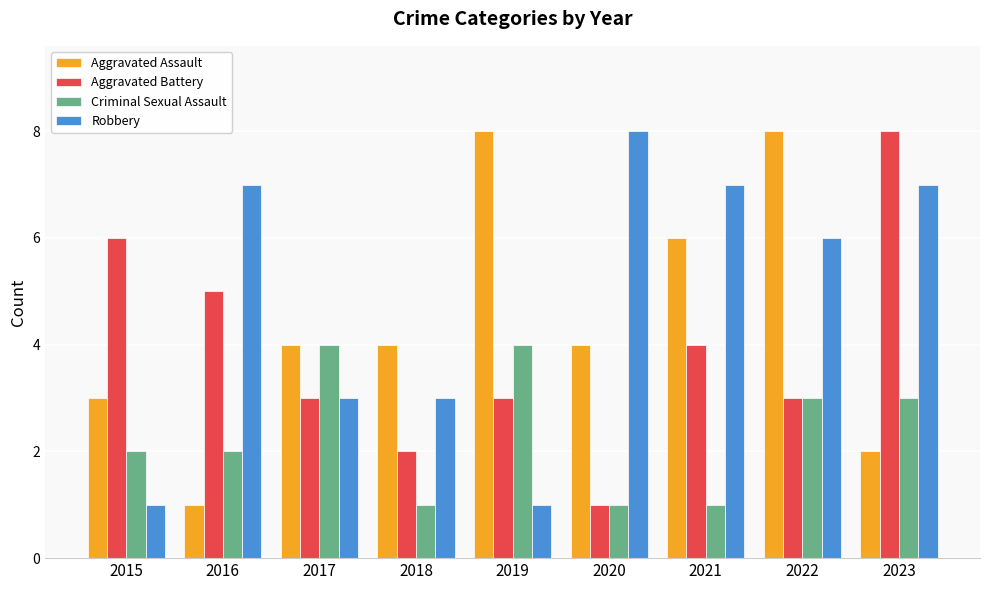

At which label does Aggravated Assault reach its minimum?

2016